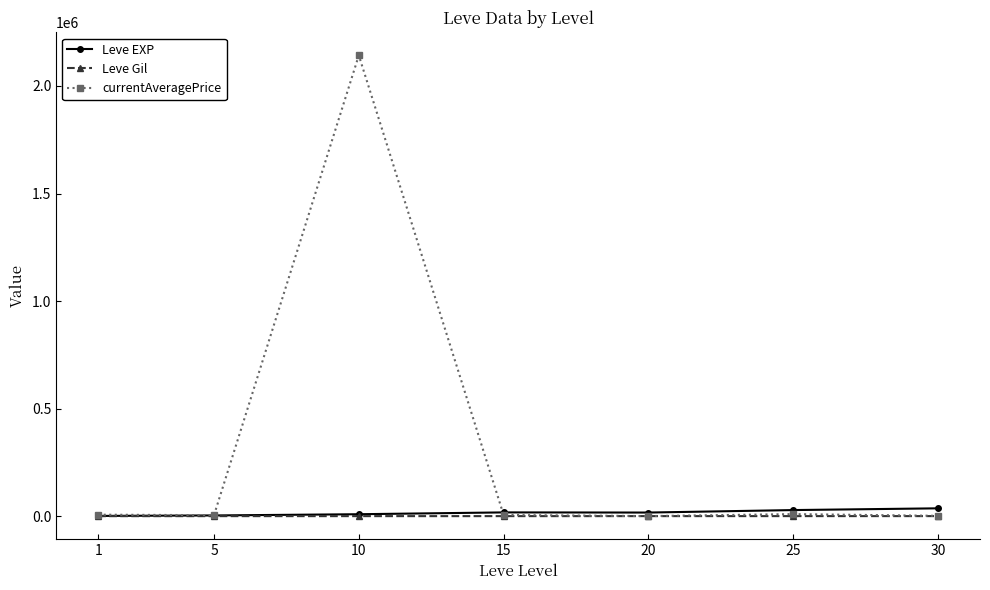

What are all the series names shown in the legend?

Leve EXP, Leve Gil, currentAveragePrice